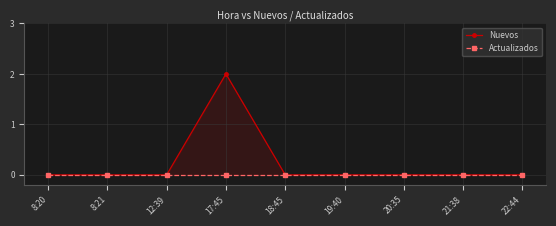

Which category has the highest value across all series?

17:45